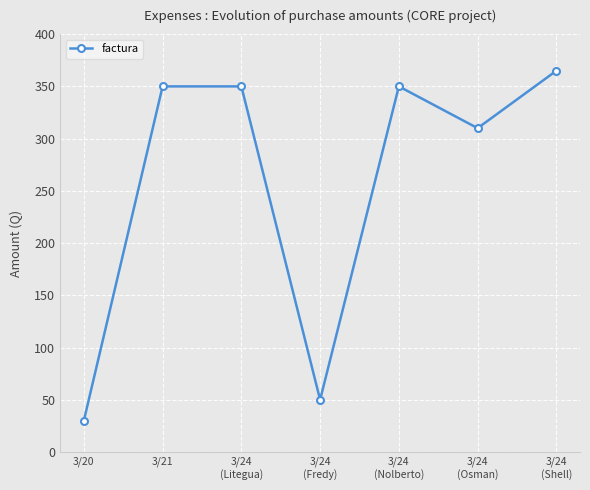

What is the change in value from 3/20 to 3/24
(Nolberto)?

+320